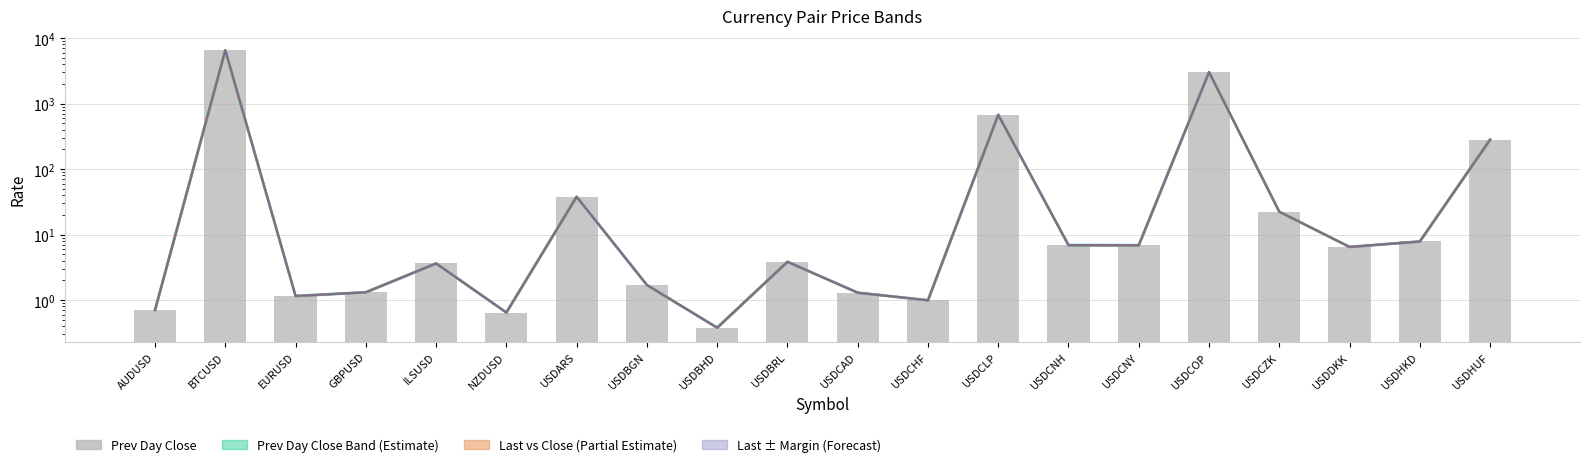

What is the difference between the maximum and minimum values in the low series?

6545.2